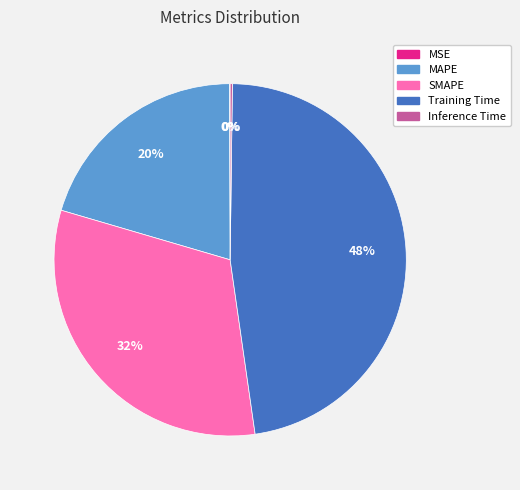

True or false: Training Time accounts for 48% of the total.

True